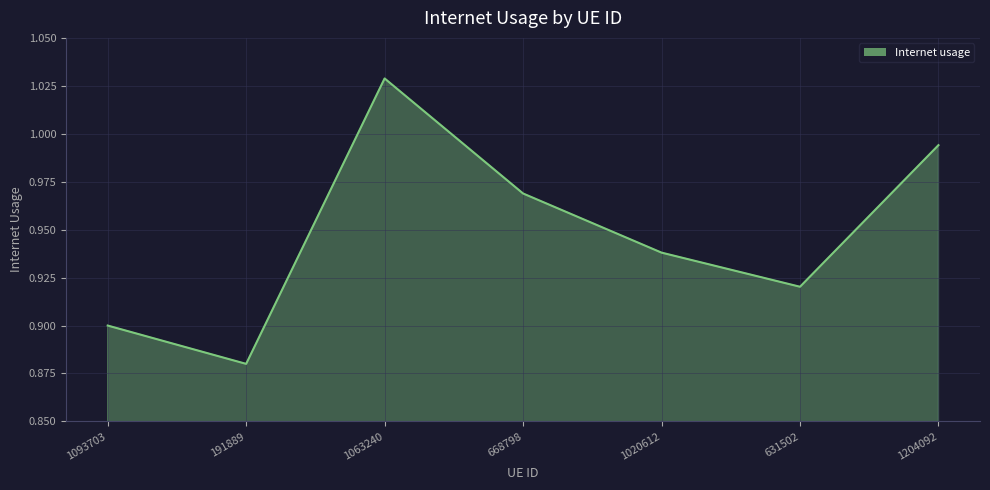

What is the approximate value at 631502?

0.9